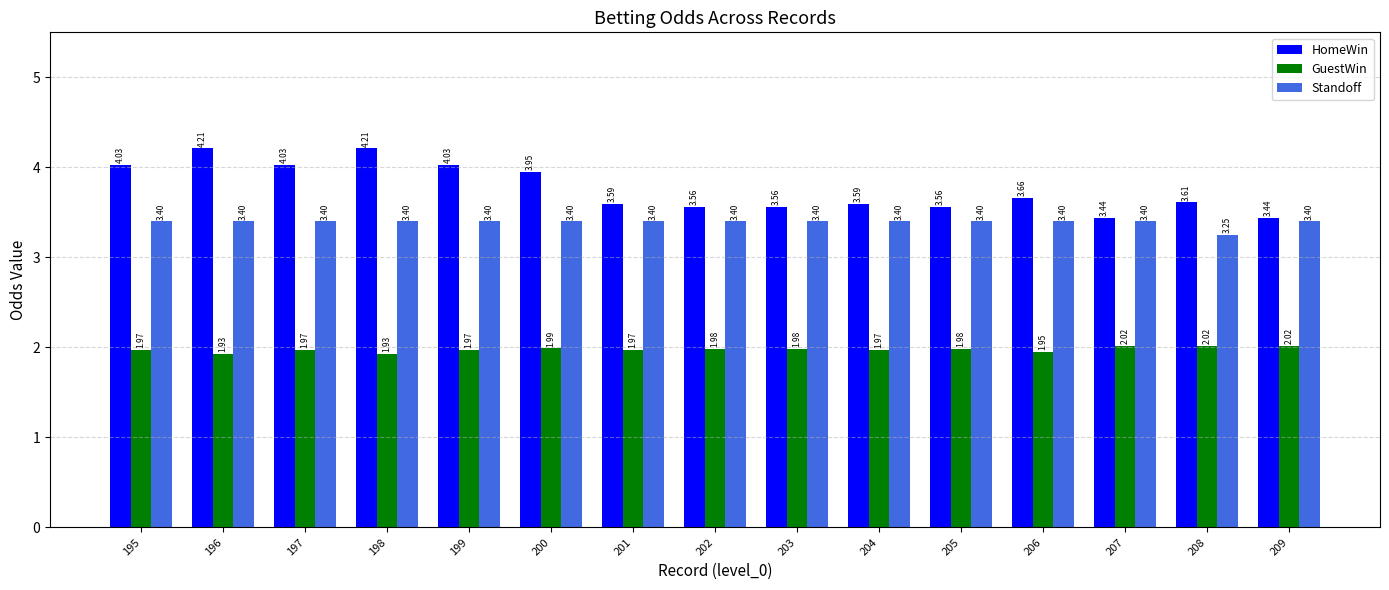

Is it true that Standoff equals 3.4 at 196?

True